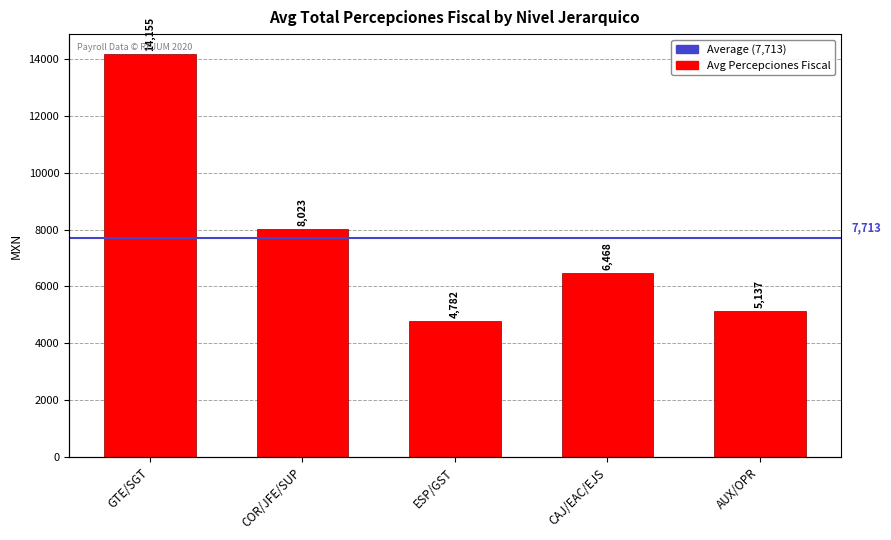

What is the difference between the values at ESP/GST and CAJ/EAC/EJS?

1686.3